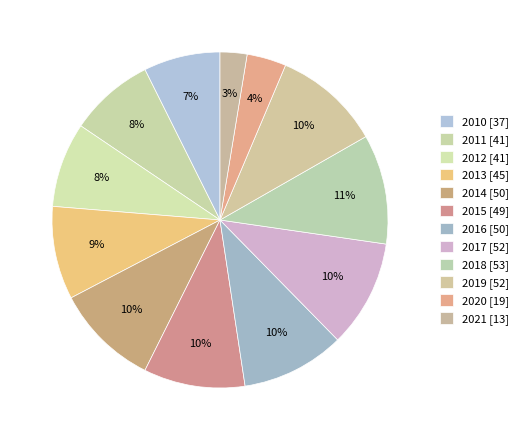

Which category has the biggest portion of the pie?

2018